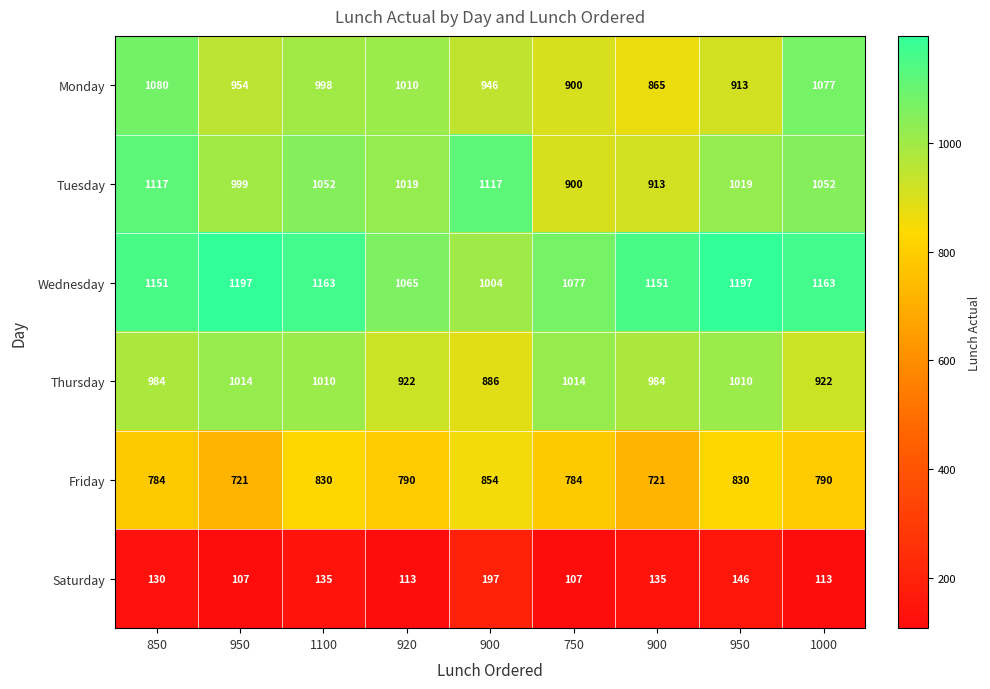

Rank the series by their maximum value, from lowest to highest.

Saturday, Friday, Thursday, Monday, Tuesday, Wednesday